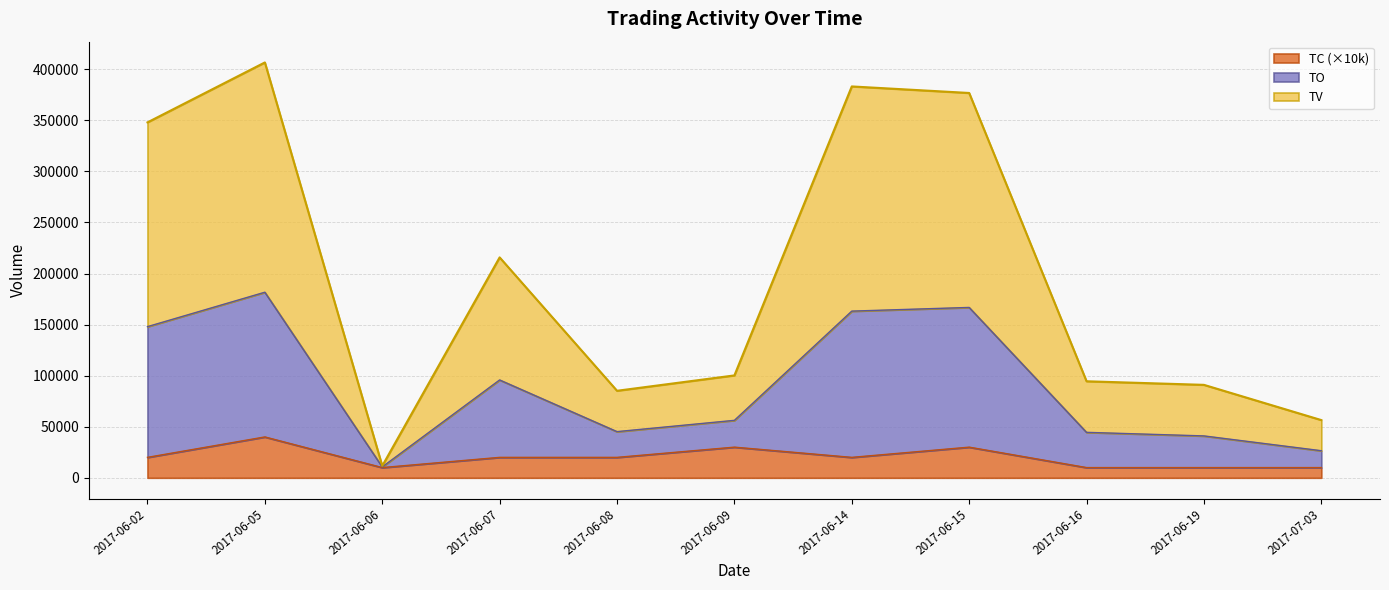

At which label does TC (×10k) reach its peak?

2017-06-05